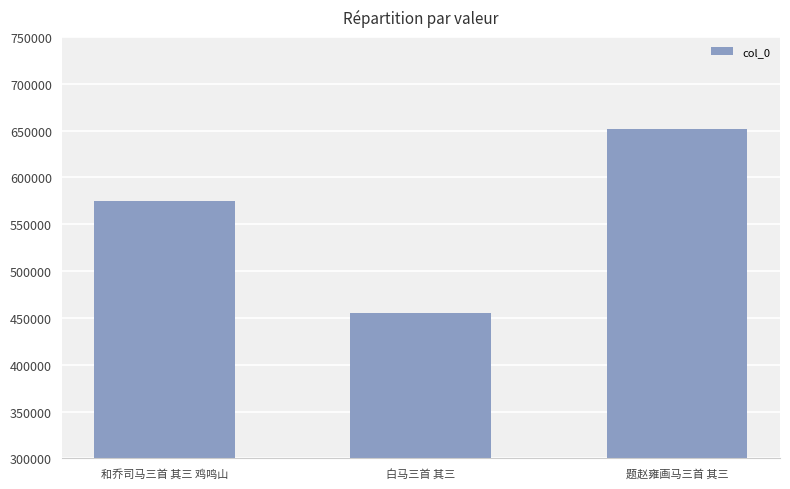

What is the label of the 1st bar from the right?

题赵雍画马三首 其三